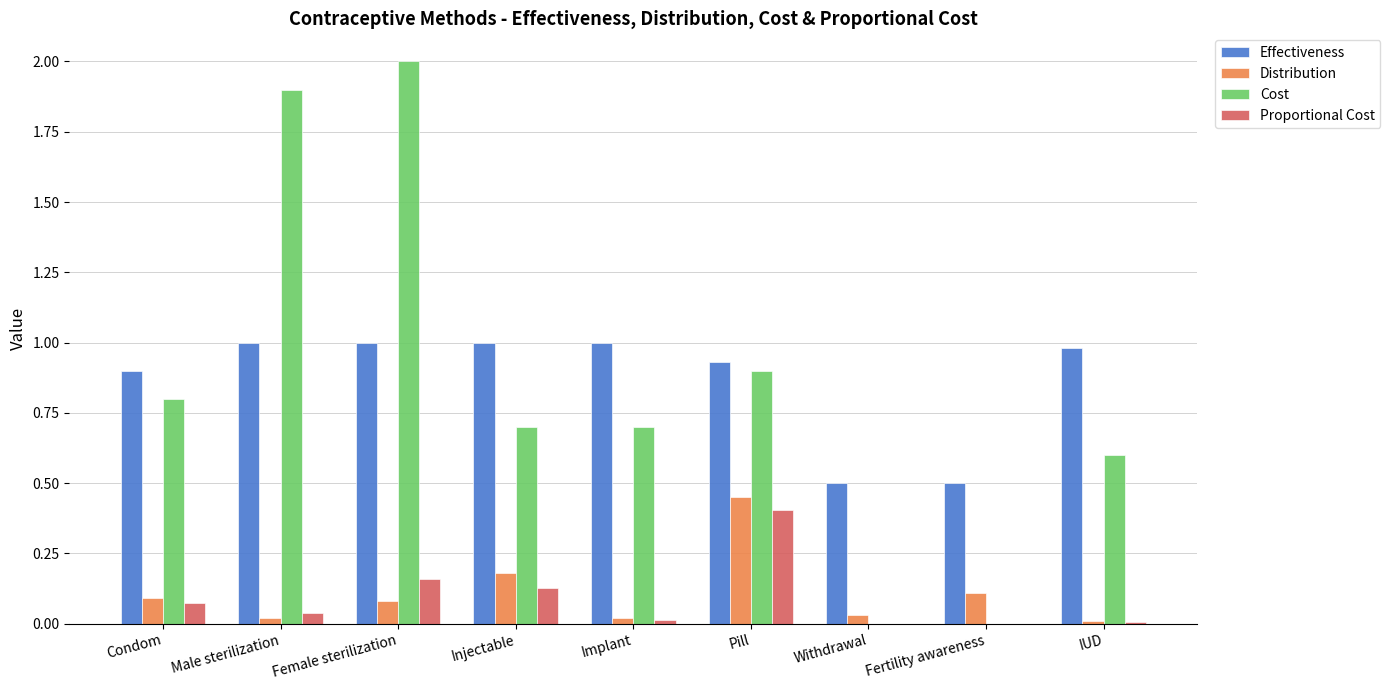

Which series changed the most between Condom and Fertility awareness?

Cost